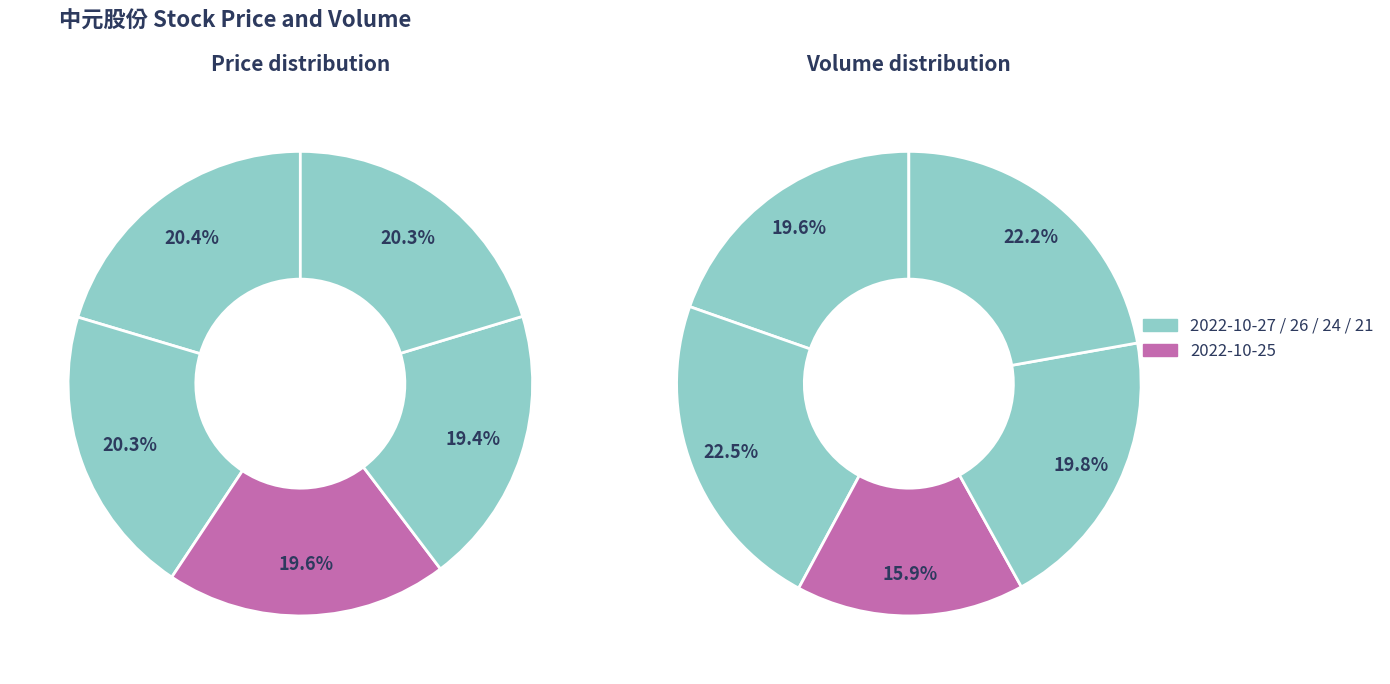

Which category has the biggest portion of the pie?

2022-10-26